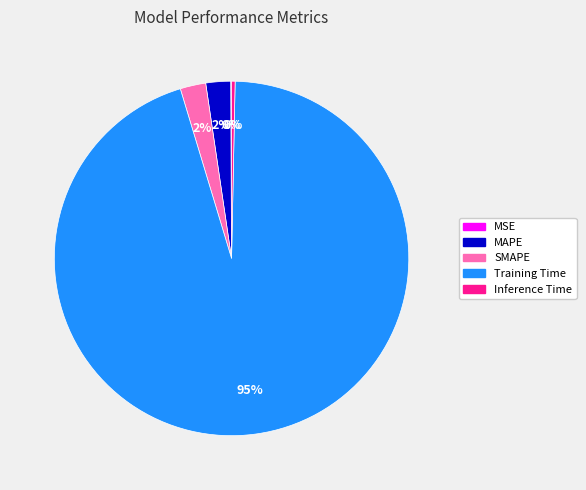

Is the sum of Inference Time and SMAPE greater than half?

No